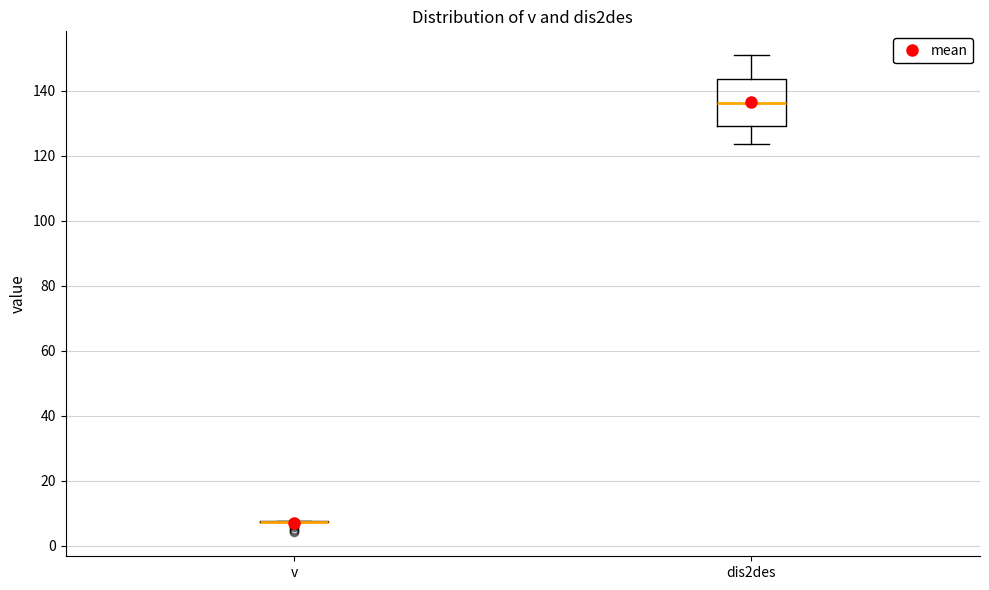

Where is the upper edge of the box for dis2des on the y-axis? The values are not printed on the chart, so give them approximately, as read against the axis.

144